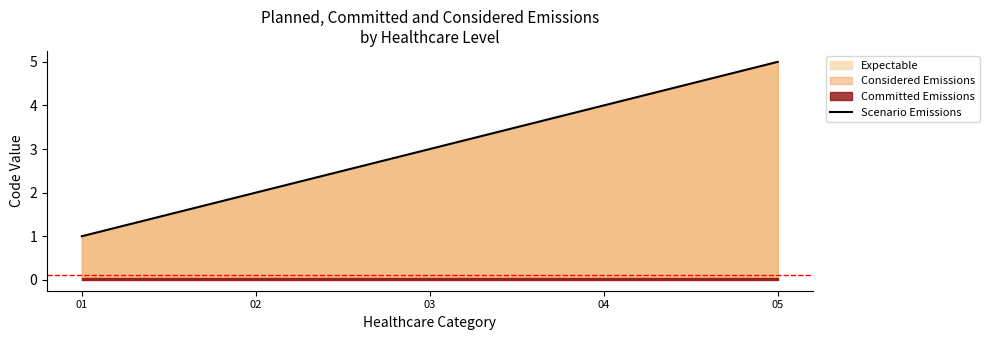

Which has a higher value, 04 or 05?

05